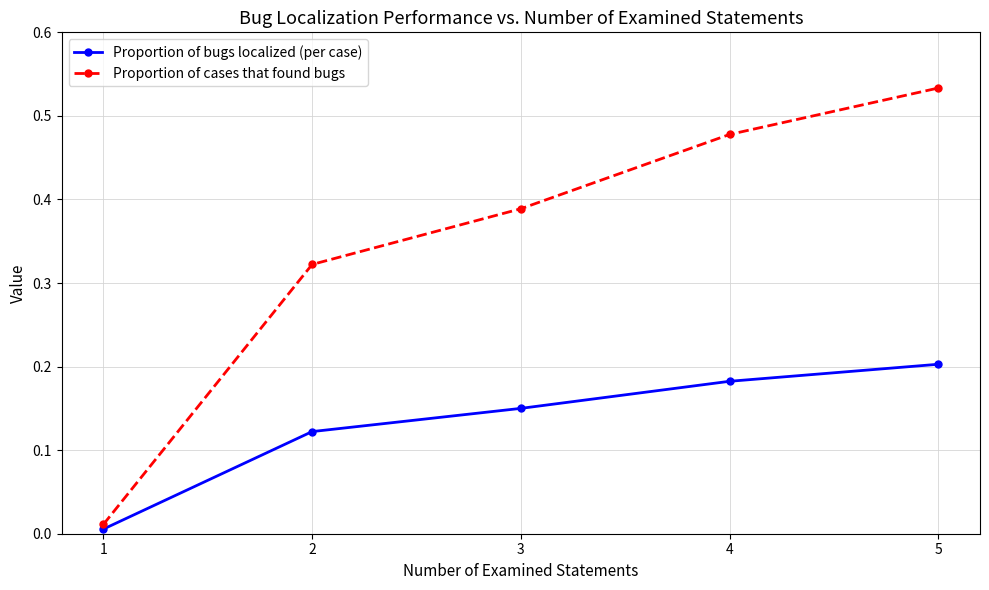

True or false: Proportion of cases that found bugs and Proportion of bugs localized (per case) cross at least once.

False